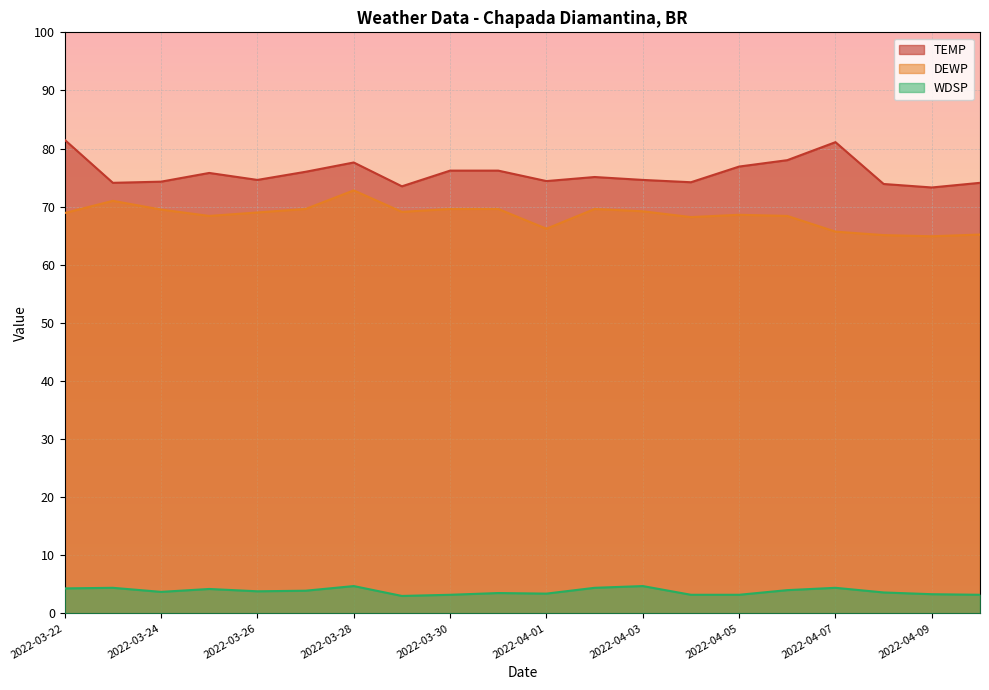

What are all the series names shown in the legend?

TEMP, DEWP, WDSP